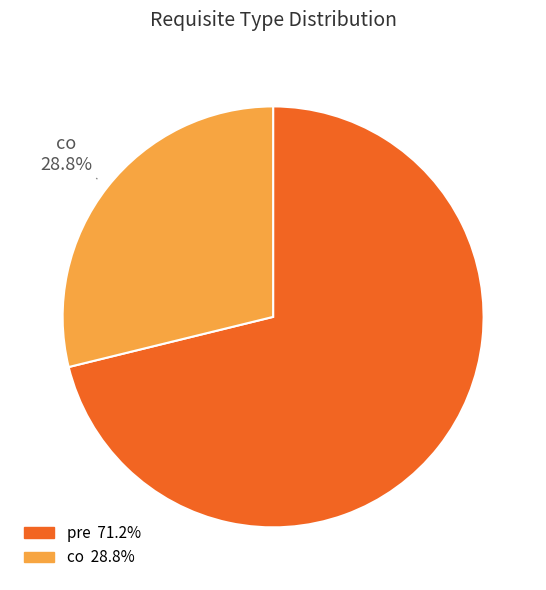

Approximately how many times larger is the value at co compared to pre?

0.4